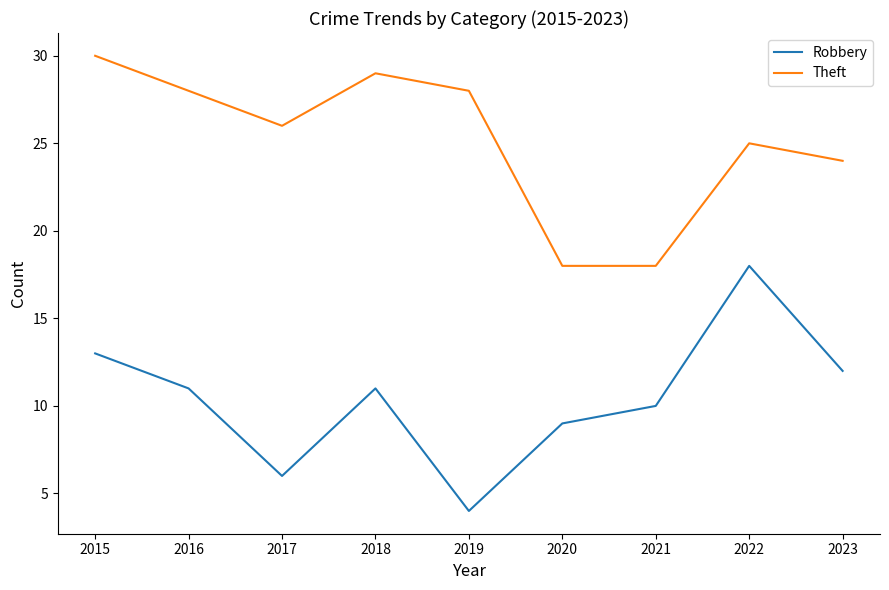

Which series has the largest range (max minus min)?

Robbery